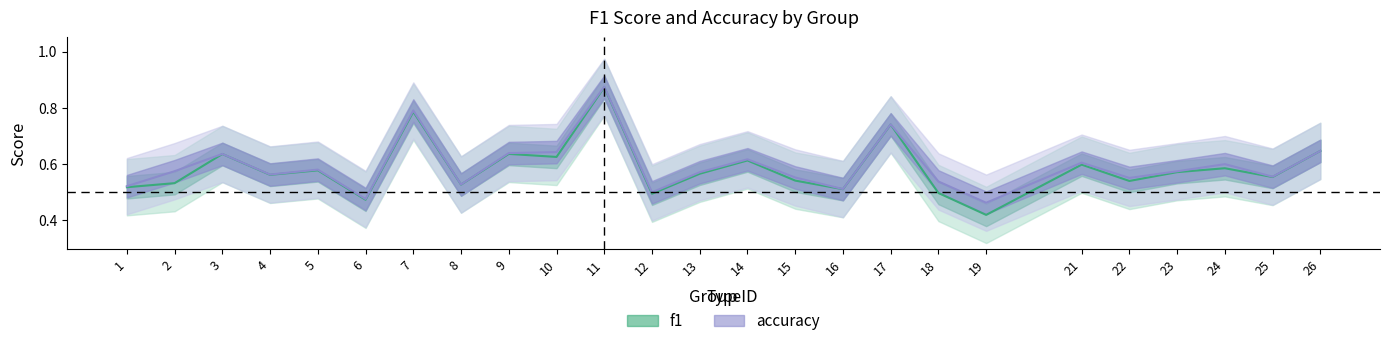

Between 19 and 15, which is larger?

15